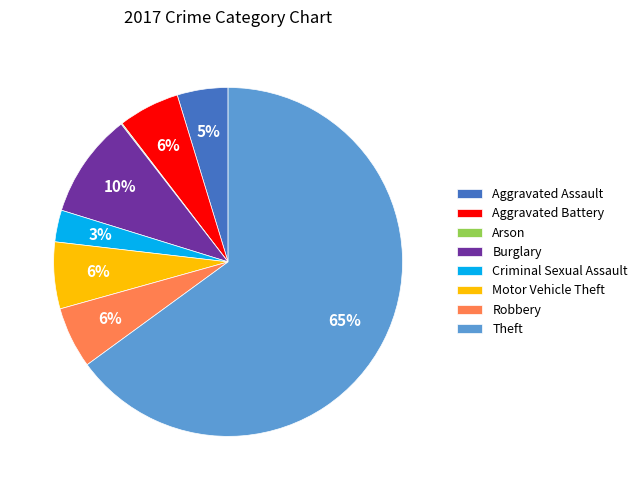

To the nearest percent, what percentage of the pie is Motor Vehicle Theft?

6%